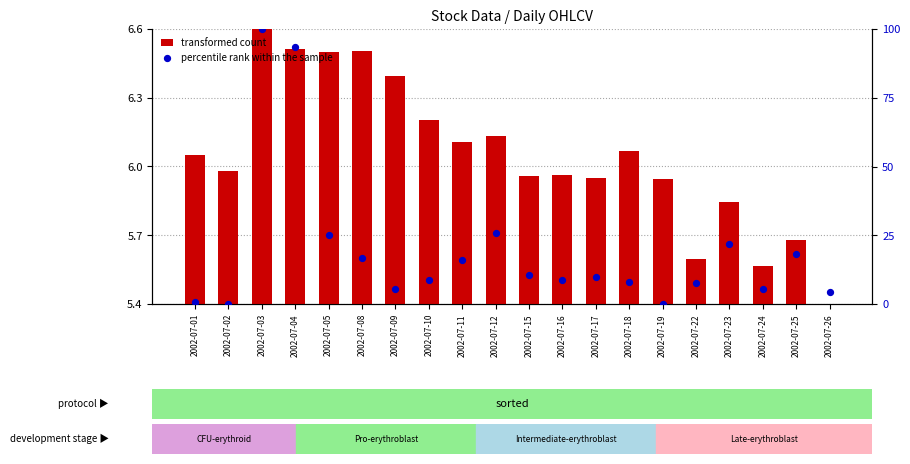

What is the total value across all series at 2002-07-11?

22.2